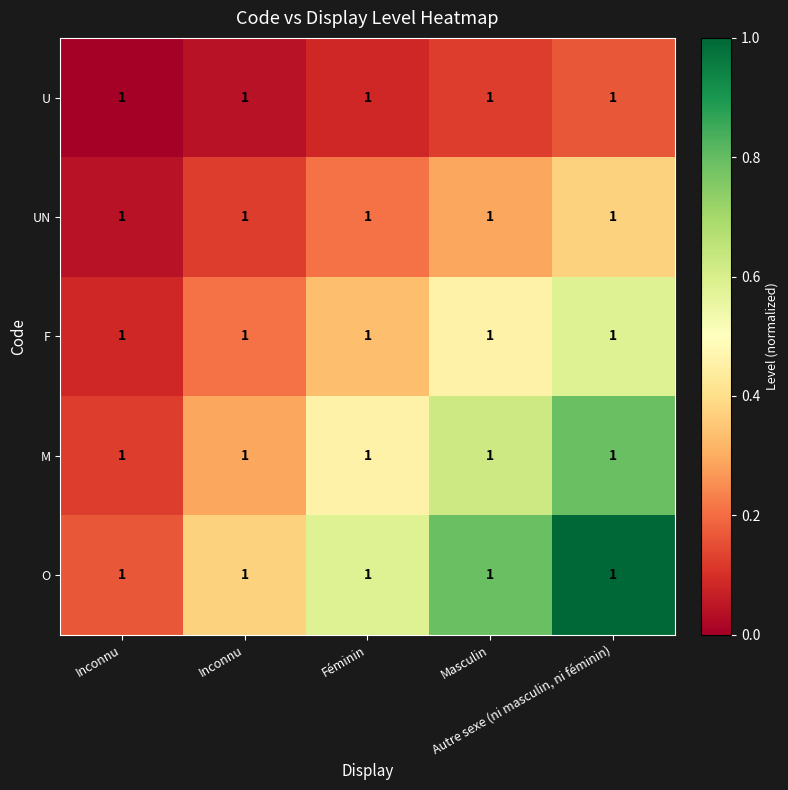

What is the sum of the F values at Masculin and Inconnu?

0.5